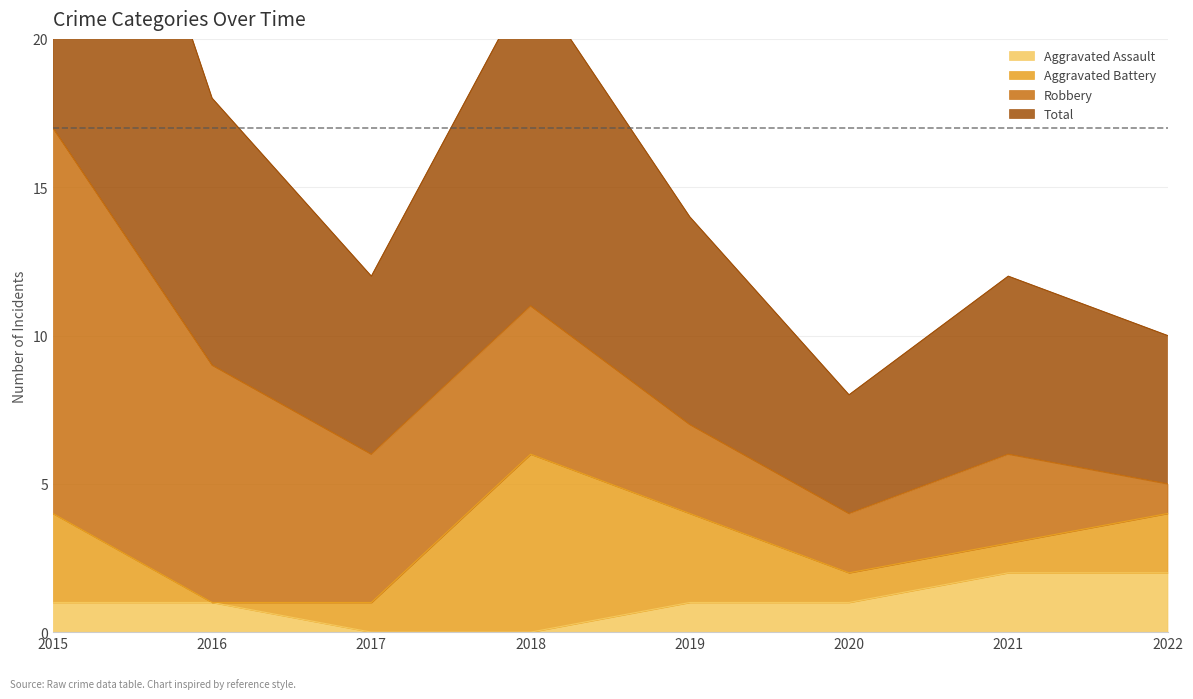

Where is Aggravated Assault nearest to the value 1?

2015